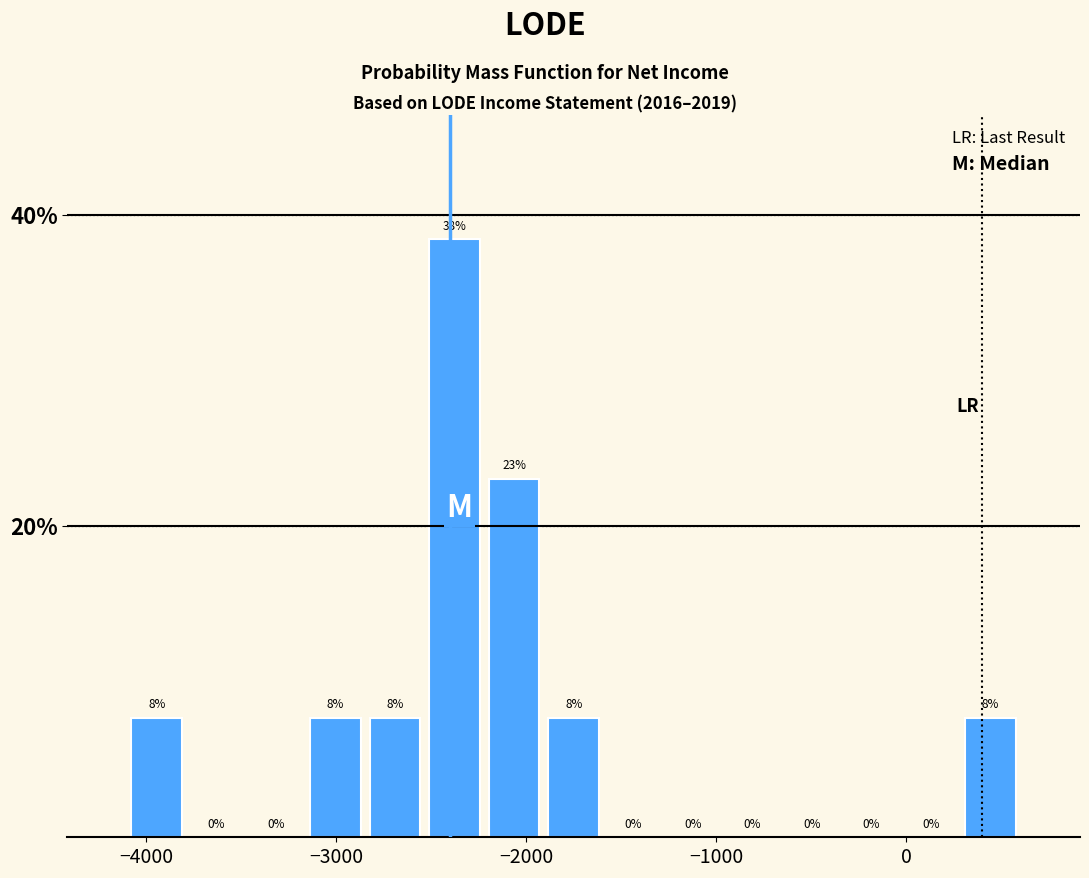

Read against the x-axis, roughly where is the centre of the tallest bar?

-2400